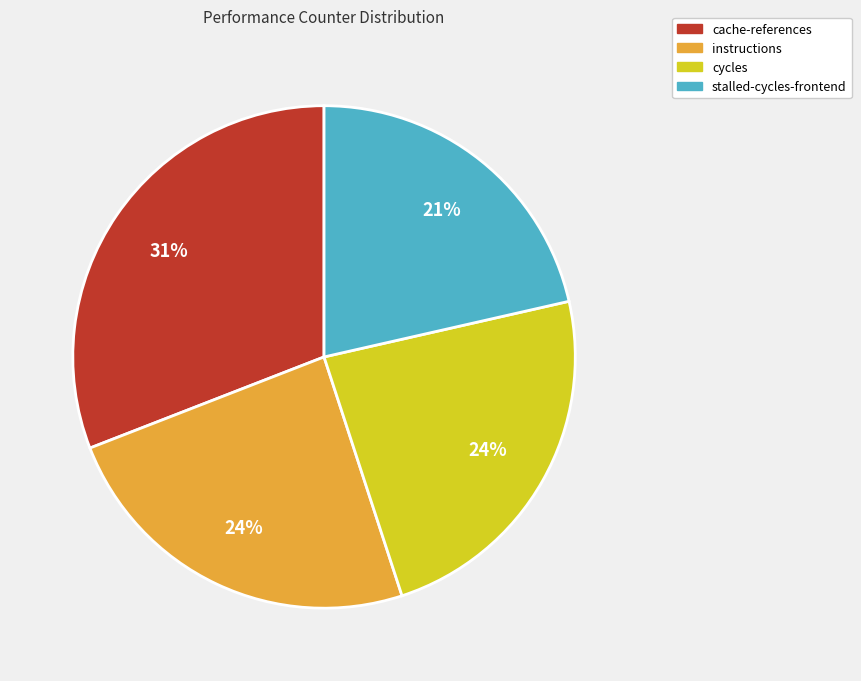

Is there a majority slice in this chart?

No